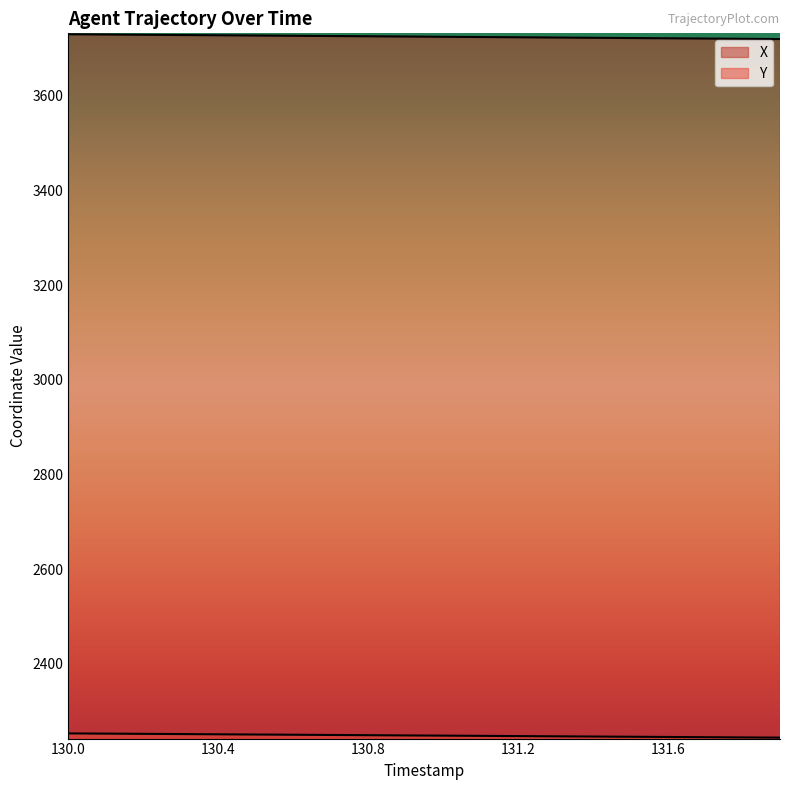

Which has a higher value, 131.5 or 130.6?

130.6